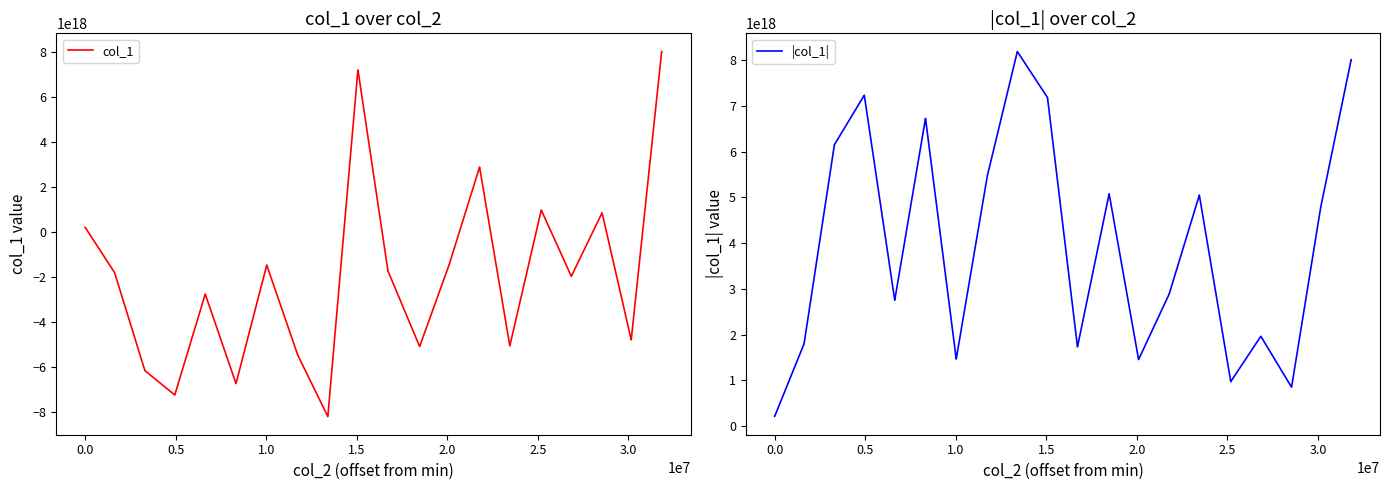

Rank the series by their average value, from highest to lowest.

|col_1|, col_1